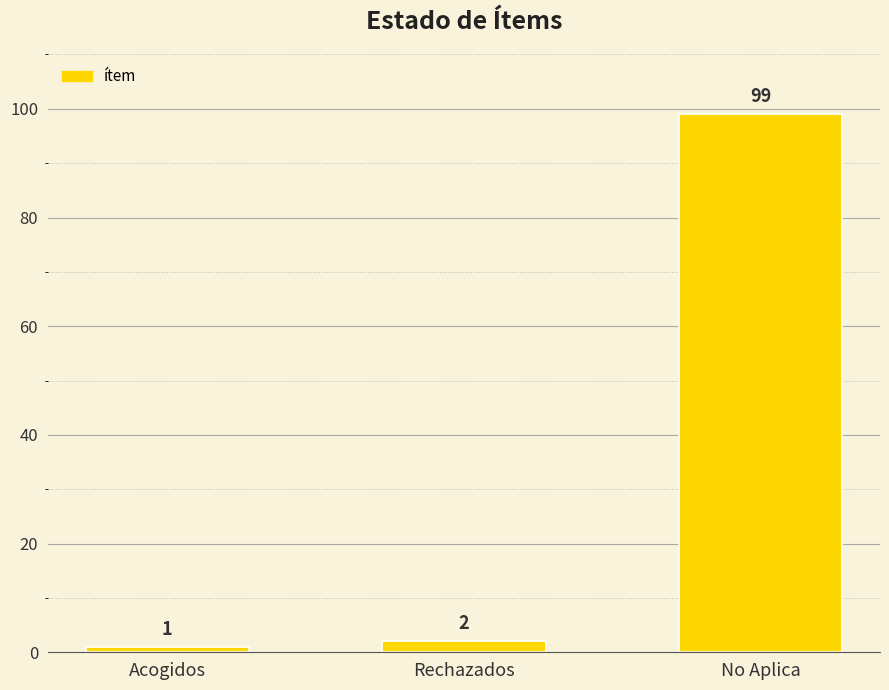

Does the chart contain stacked bars?

No